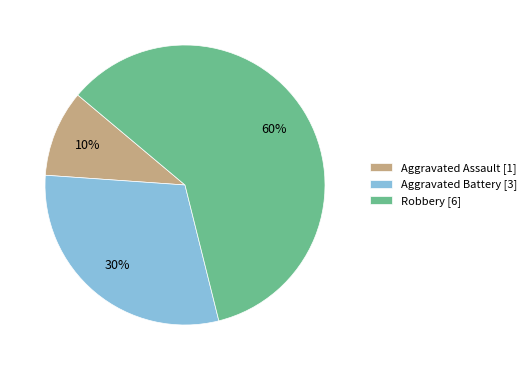

Do Aggravated Battery and Robbery together represent more than half of the pie?

Yes